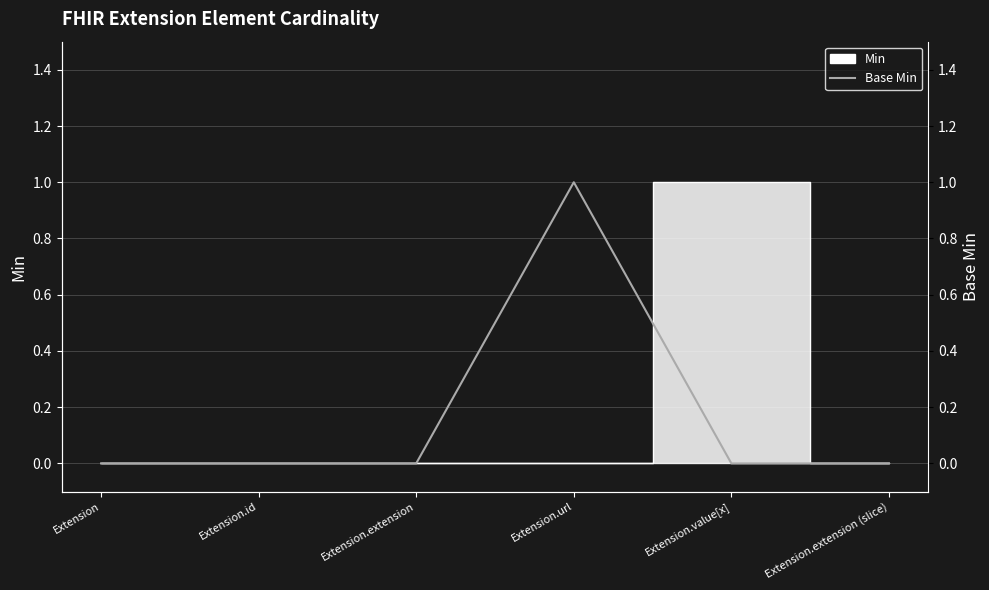

Rank the categories by value from highest to lowest.

Extension.url, Extension, Extension.id, Extension.extension, Extension.value[x], Extension.extension (slice)